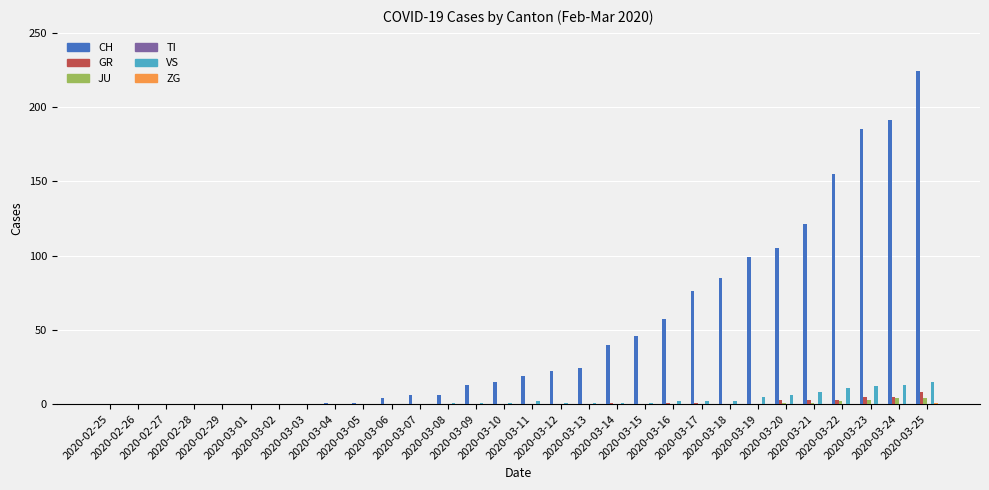

What is the average value of the VS series?

3